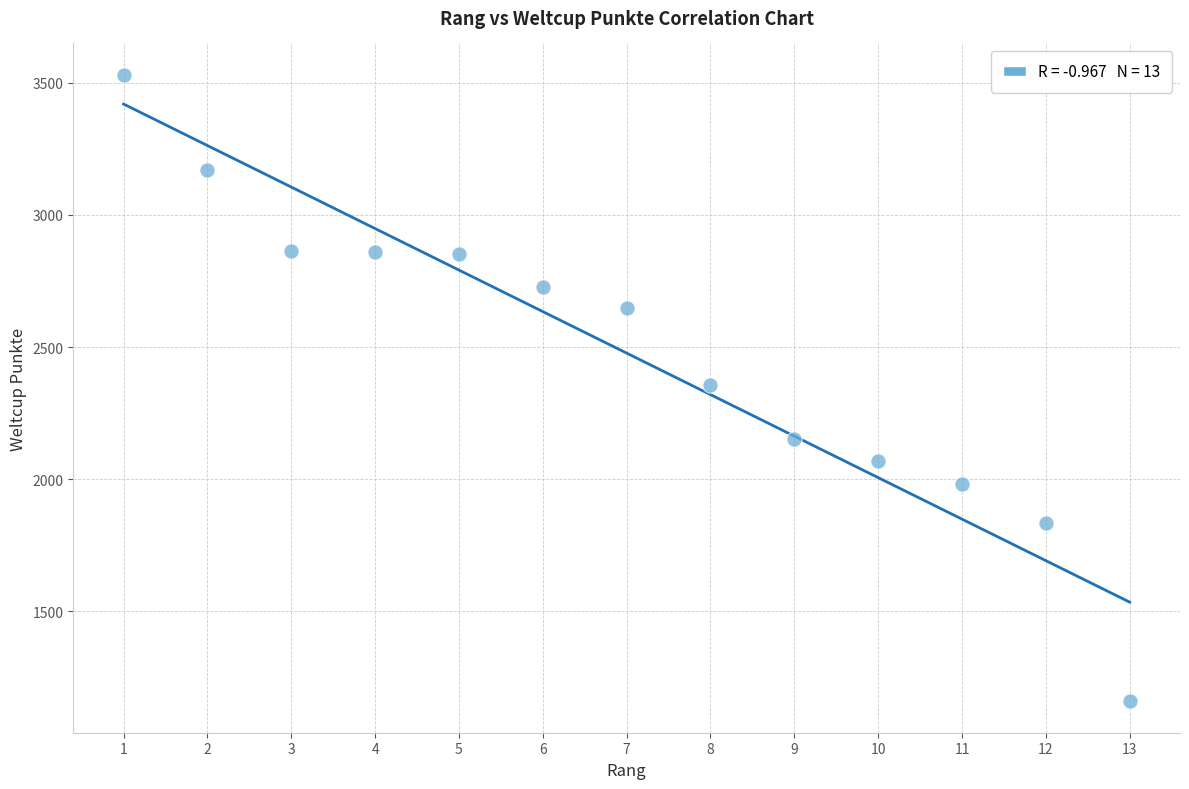

What is the range of Y values (max minus min)?

2373